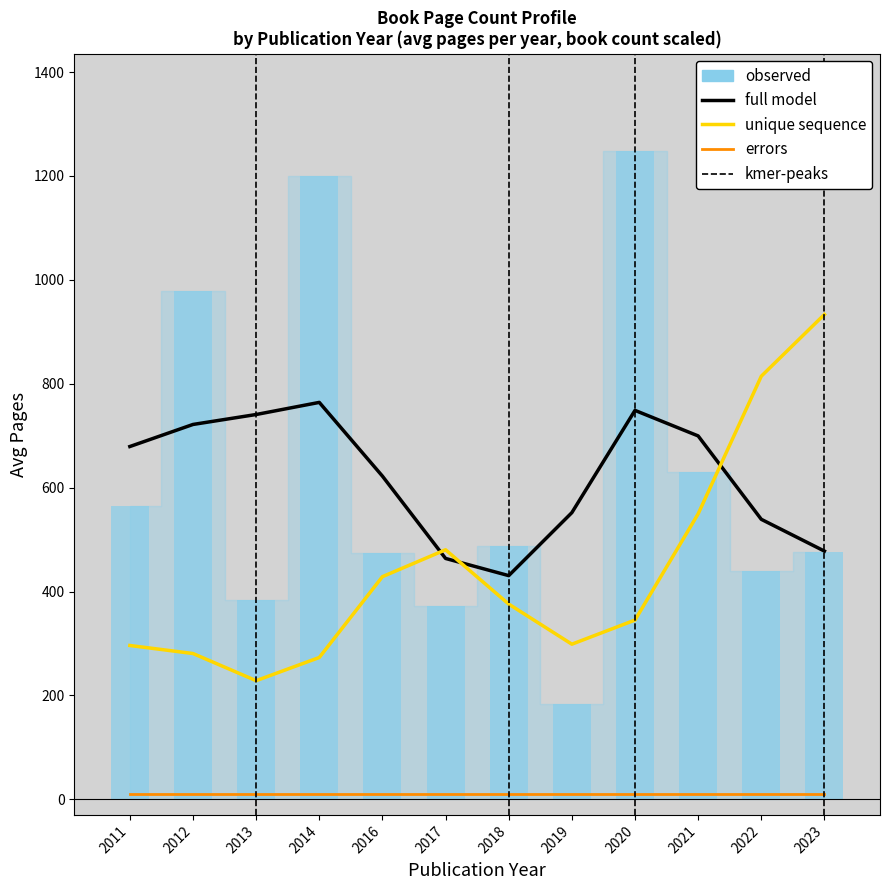

What is the total value across all series at 2020?

1103.7